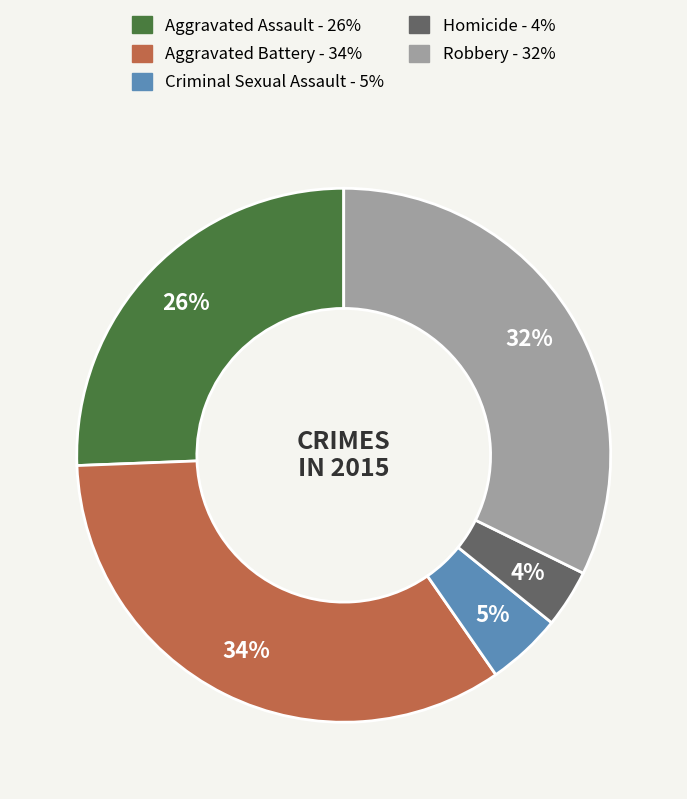

Between Robbery and Aggravated Assault, which is larger?

Robbery